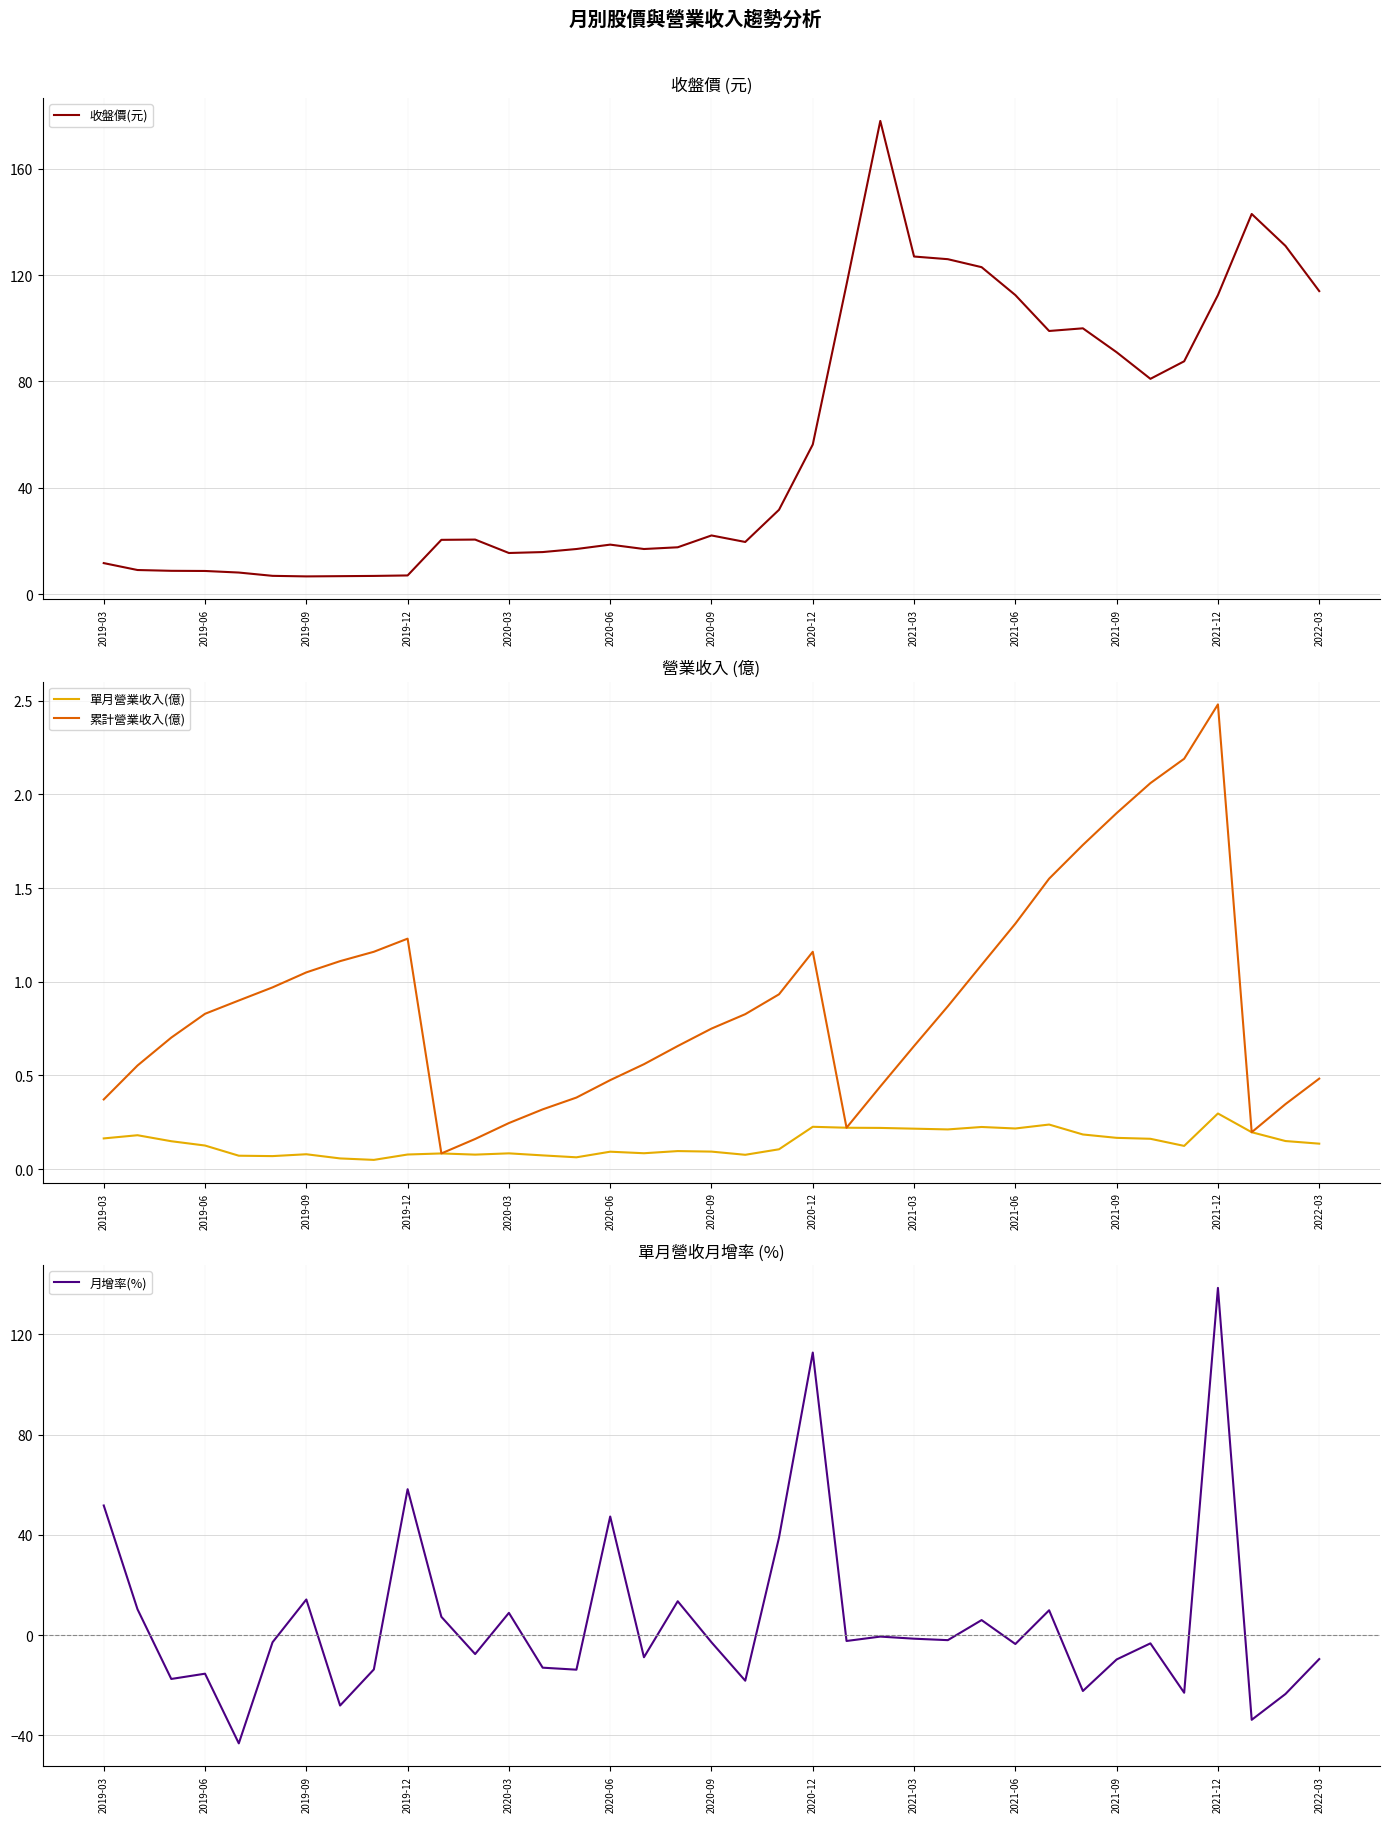

How many times do 月增率(%) and 單月營業收入(億) cross each other?

19